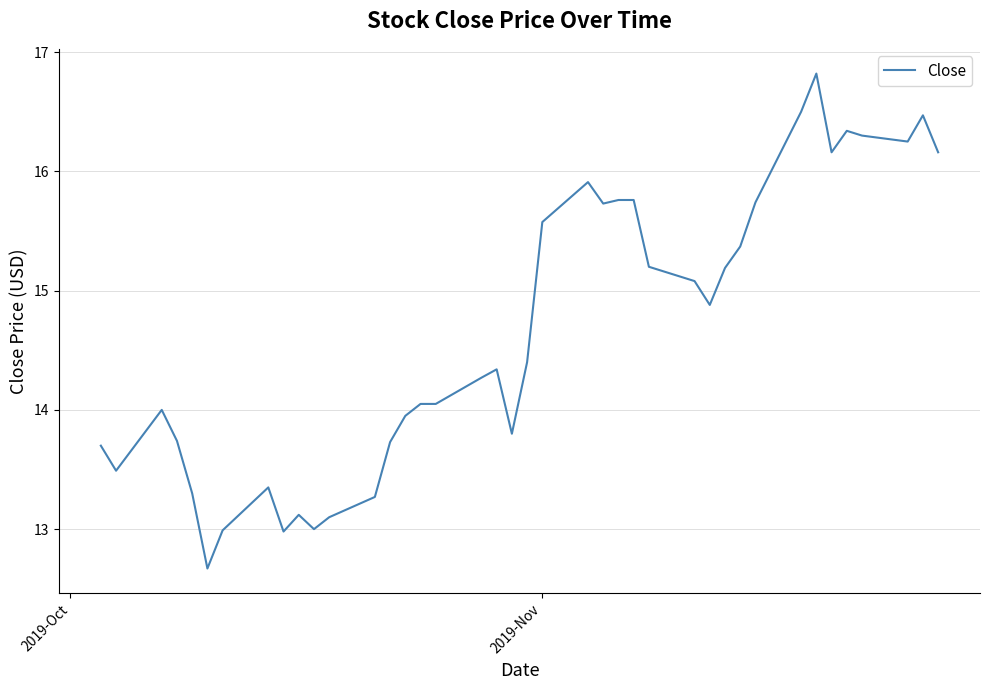

What is the greatest value displayed?

16.8